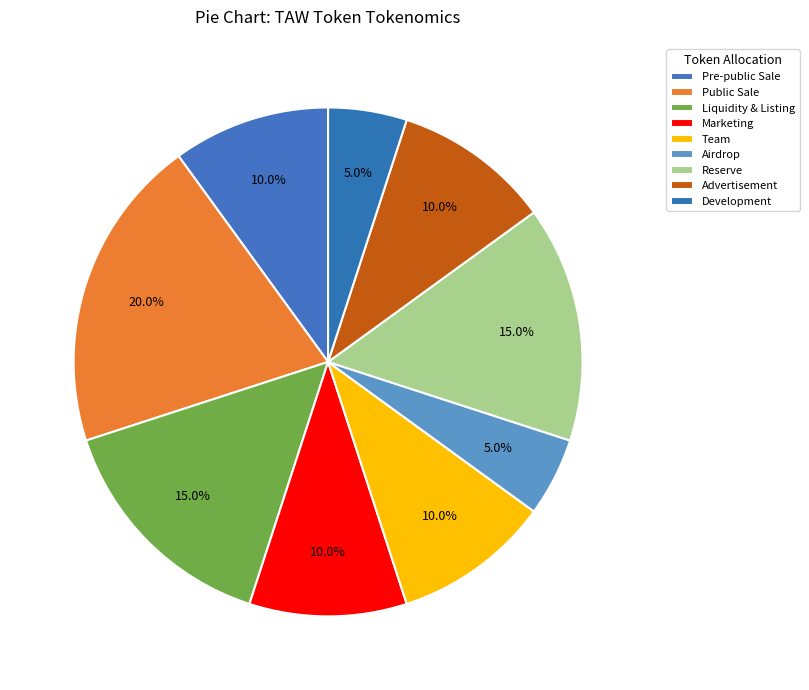

Does Team represent more than half of the total?

No